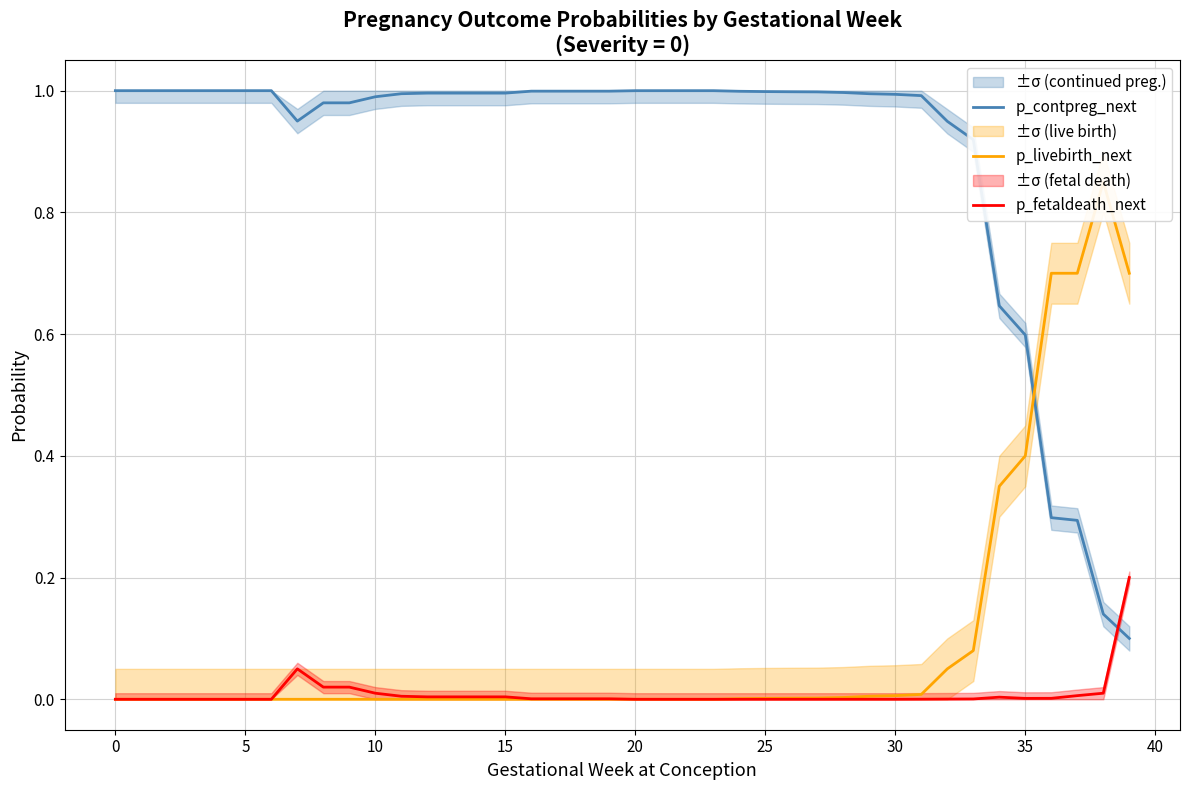

Reading right to left, extract all data points from this chart.

p_contpreg_next: 0.1	0.1	0.3	0.3	0.6	0.6	0.9	0.9	1.0	1.0	1.0	1.0	1.0	1.0	1.0	1.0	1.0	1.0	1.0	1.0	1.0	1.0	1.0	1.0	1.0	1.0	1.0	1.0	1.0	1.0	1.0	1.0	0.9	1.0	1.0	1.0	1.0	1.0	1.0	1.0
p_livebirth_next: 0.7	0.8	0.7	0.7	0.4	0.3	0.1	0.1	0.0	0.0	0.0	0.0	0.0	0.0	0.0	0.0	0.0	0.0	0.0	0.0	0.0	0.0	0.0	0.0	0.0	0.0	0.0	0.0	0.0	0.0	0.0	0.0	0.0	0.0	0.0	0.0	0.0	0.0	0.0	0.0
p_fetaldeath_next: 0.2	0.0	0.0	0.0	0.0	0.0	0.0	0.0	0.0	0.0	0.0	0.0	0.0	0.0	0.0	0.0	0.0	0.0	0.0	0.0	0.0	0.0	0.0	0.0	0.0	0.0	0.0	0.0	0.0	0.0	0.0	0.0	0.1	0.0	0.0	0.0	0.0	0.0	0.0	0.0